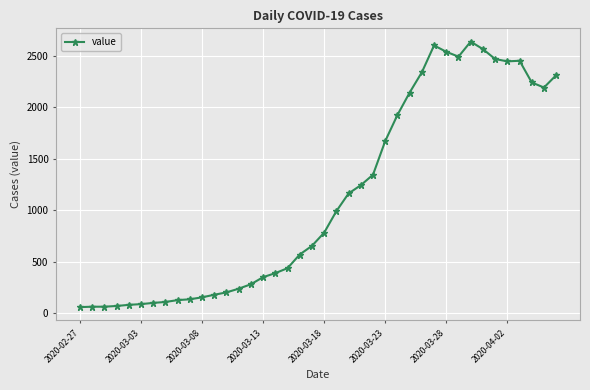

What is the smallest value displayed?

61